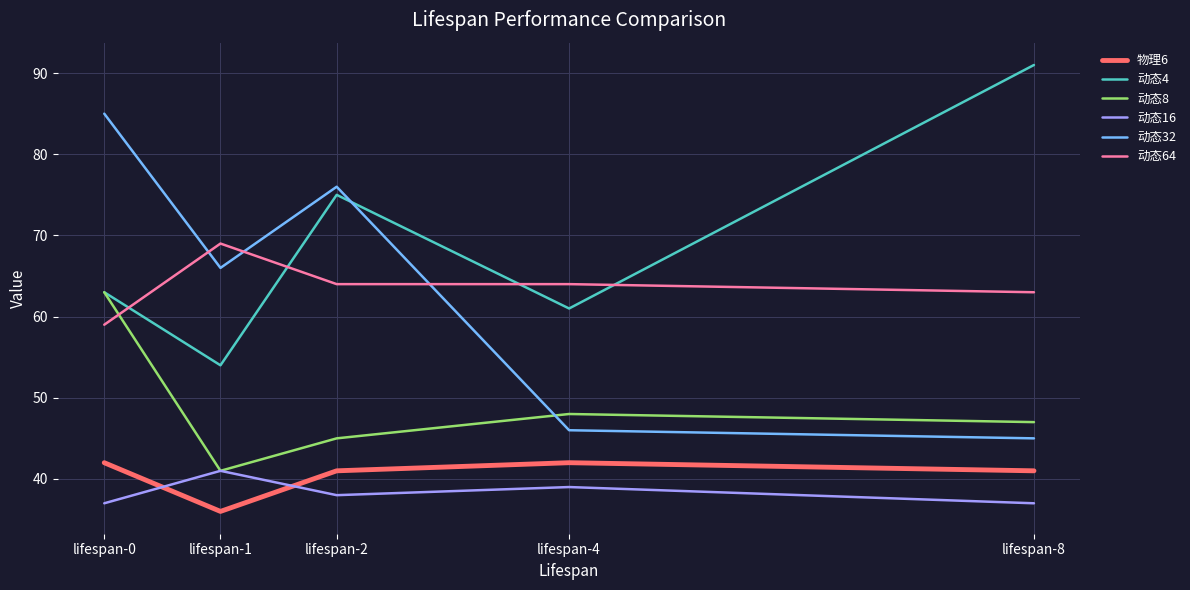

Does the chart have visible grid lines?

Yes